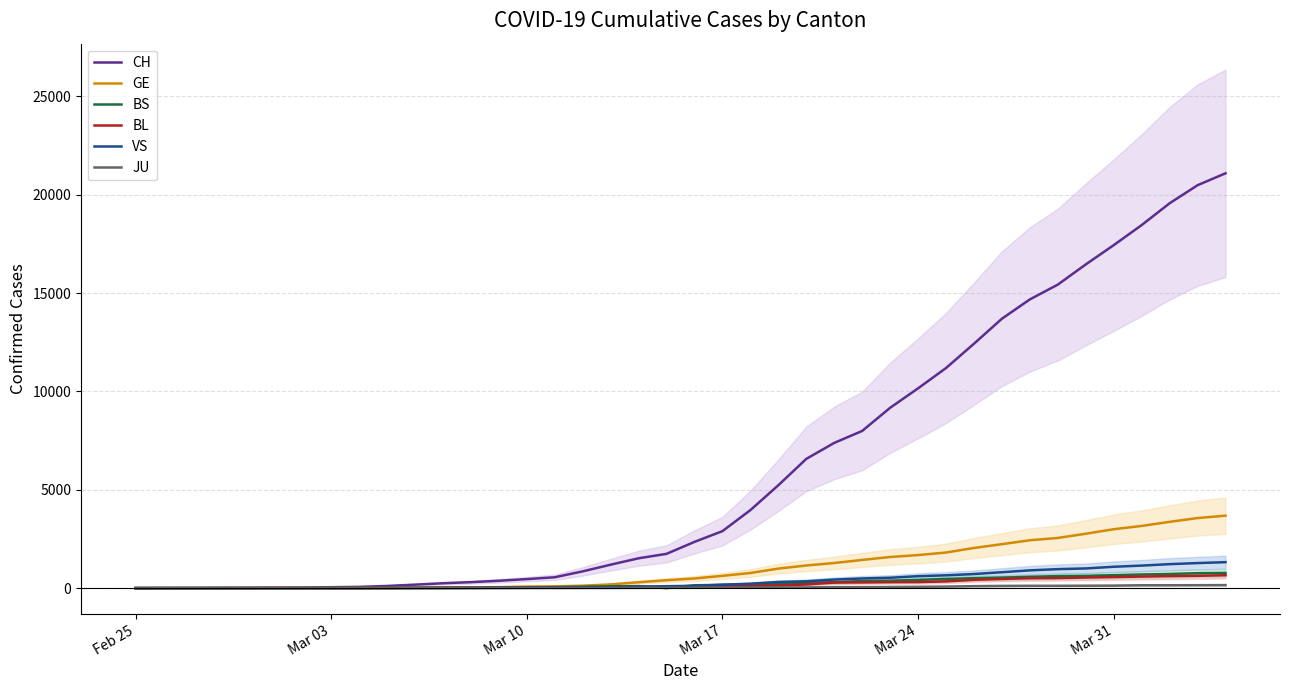

What is the value of the GE point at the 12th from the left?

30